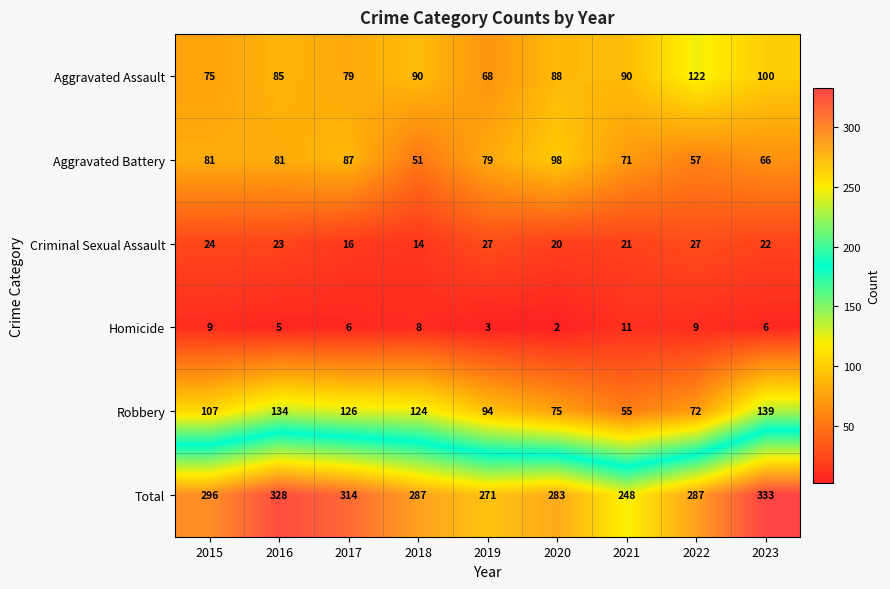

What is the minimum value shown in the chart?

2